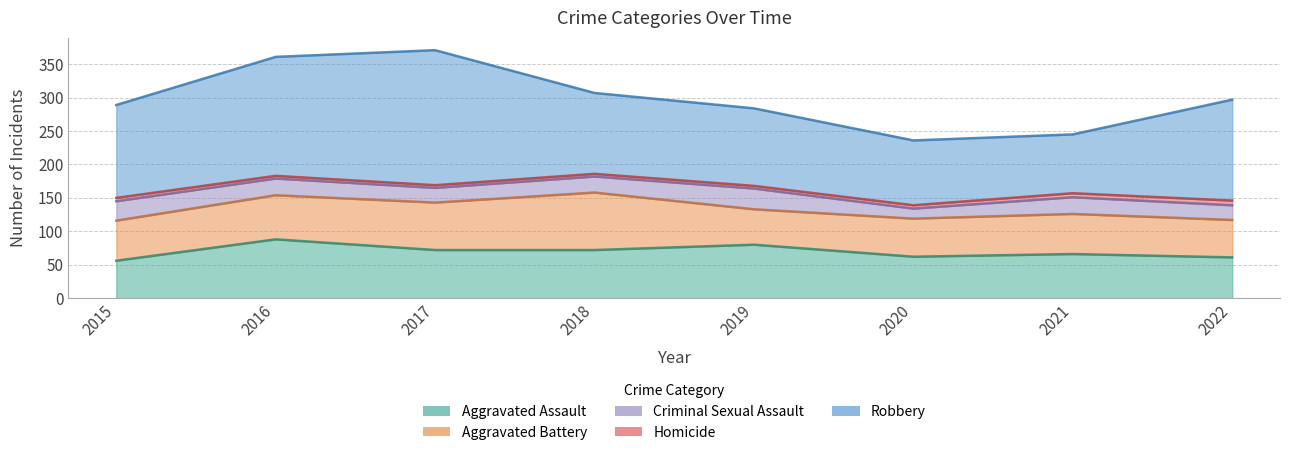

How many lines are shown in the chart?

5